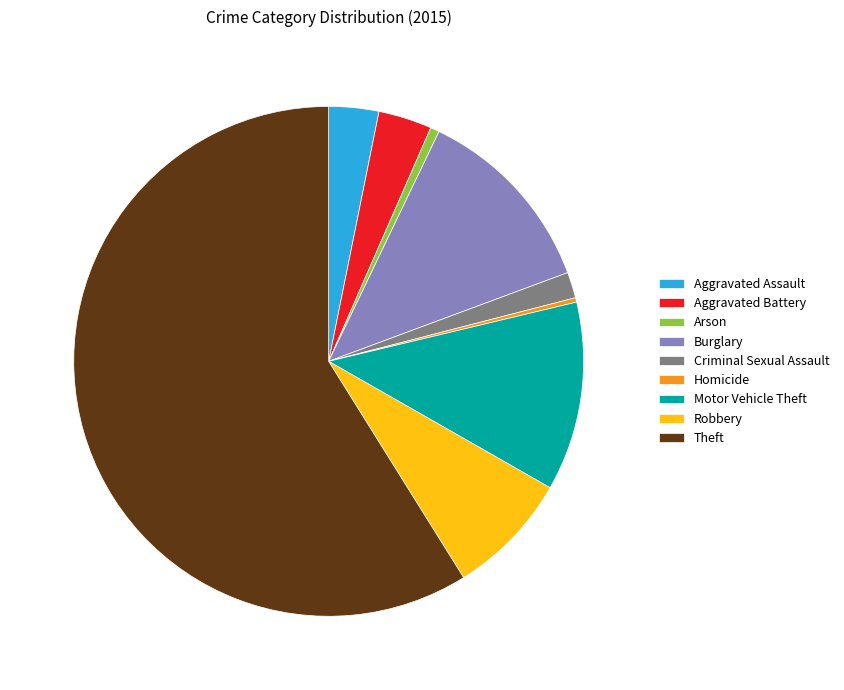

How many segments does this pie chart have?

9